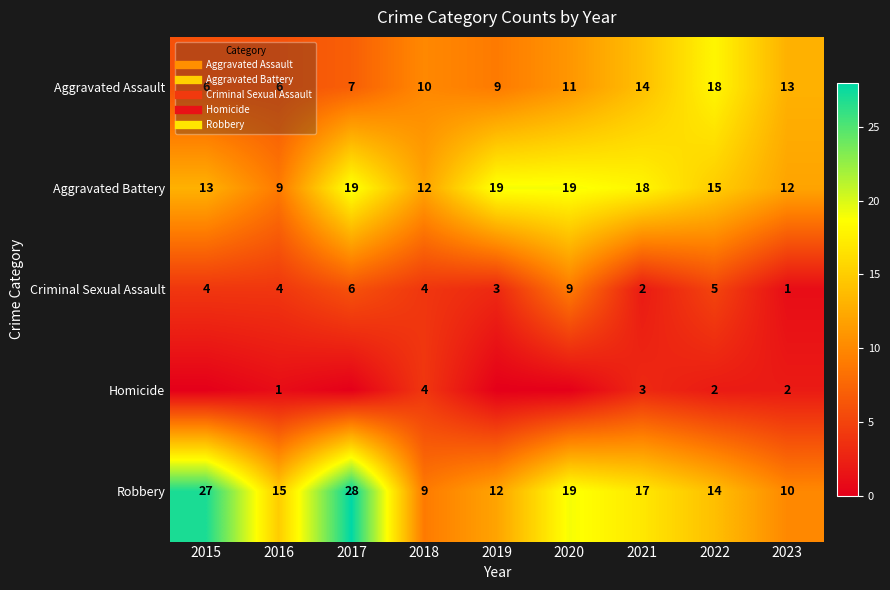

What is the difference between the second highest and minimum values in the Aggravated Battery series?

10